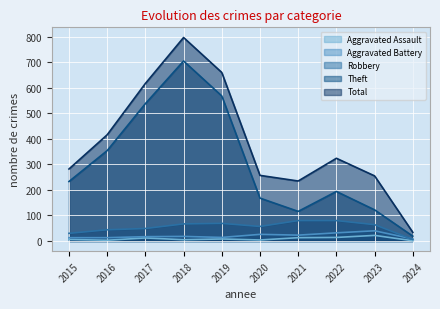

What is the value of the Total point at the 6th from the left?

257